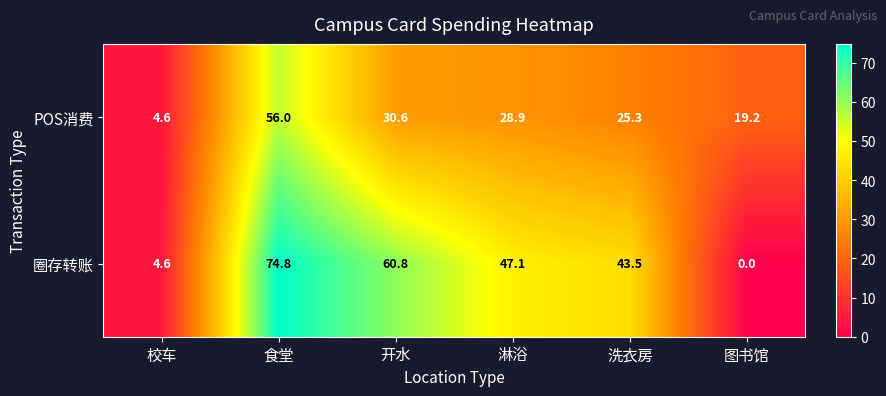

Reading left to right, transcribe all the data shown in this chart.

POS消费: 校车=4.6	食堂=56.0	开水=30.6	淋浴=28.9	洗衣房=25.3	图书馆=19.2
圈存转账: 校车=4.6	食堂=74.8	开水=60.8	淋浴=47.1	洗衣房=43.5	图书馆=0.0